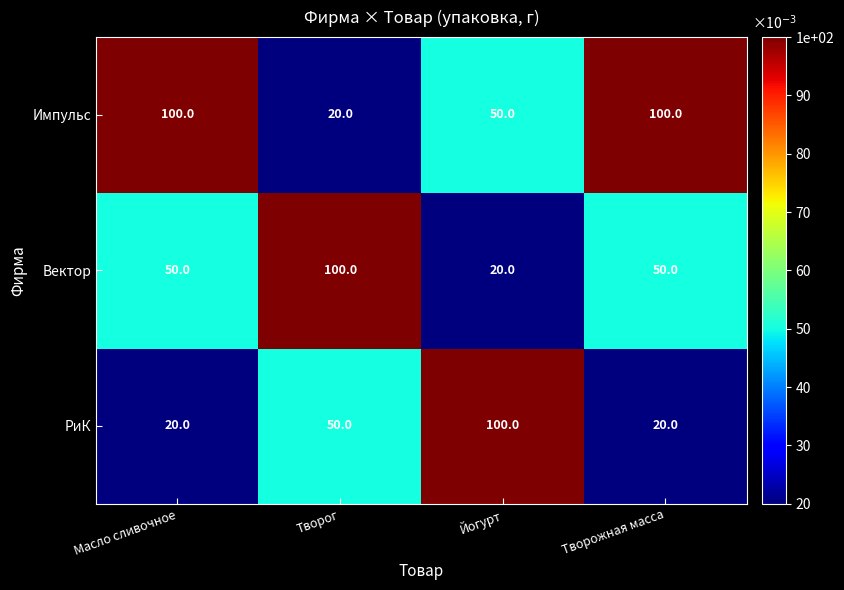

What is the maximum value for РиК?

100